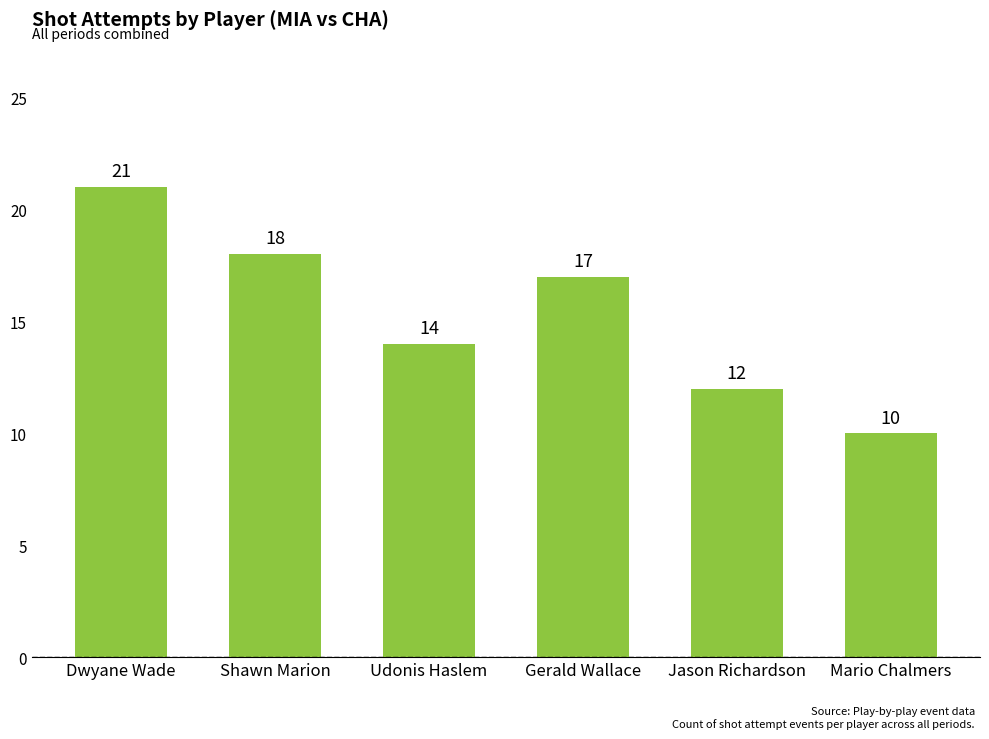

The value at Jason Richardson is 12. True or false?

True